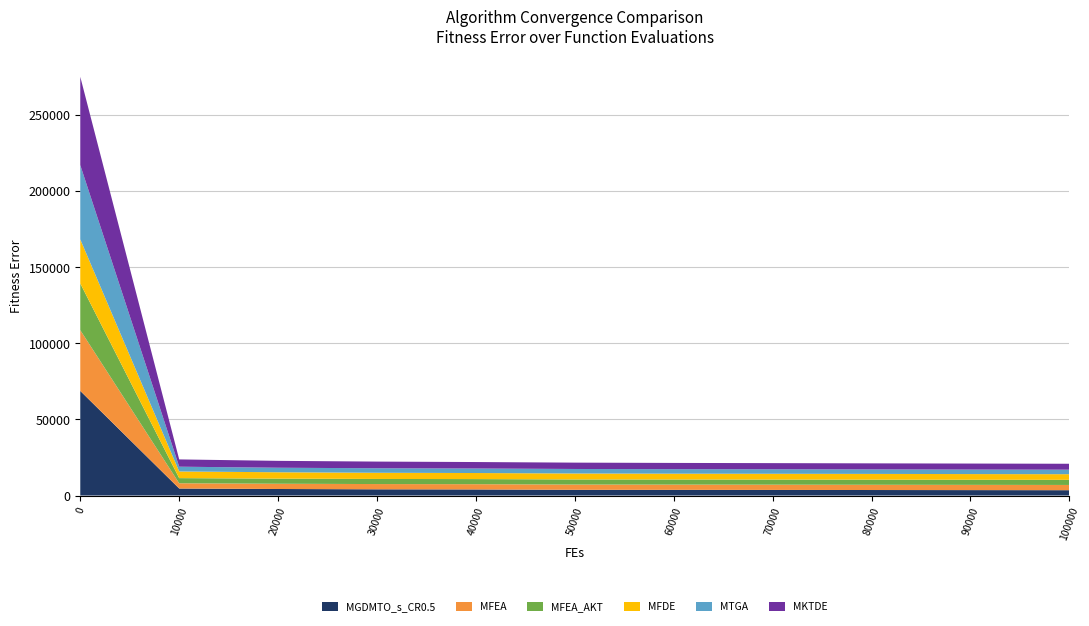

Reading left to right, transcribe all the data shown in this chart.

MGDMTO_s_CR0.5: 68655.3	4595.8	4276.1	4074.0	3984.3	3746.9	3718.2	3668.5	3607.2	3547.3	3488.9
MFEA: 39871.0	3448.3	3445.4	3444.5	3444.2	3443.6	3443.0	3442.8	3442.7	3442.6	3442.5
MFEA_AKT: 30665.0	3371.2	3357.9	3351.1	3349.1	3348.2	3347.6	3347.3	3347.3	3347.2	3347.1
MFDE: 28906.4	4365.6	4179.5	4057.8	3981.3	3916.1	3819.6	3807.8	3783.8	3732.5	3710.0
MTGA: 48745.9	3132.1	2967.9	2961.0	2960.3	2960.2	2960.1	2960.1	2960.1	2960.1	2960.1
MKTDE: 57956.0	4781.4	4520.4	4376.0	4251.8	4165.4	4096.4	4024.3	3963.2	3943.8	3892.1